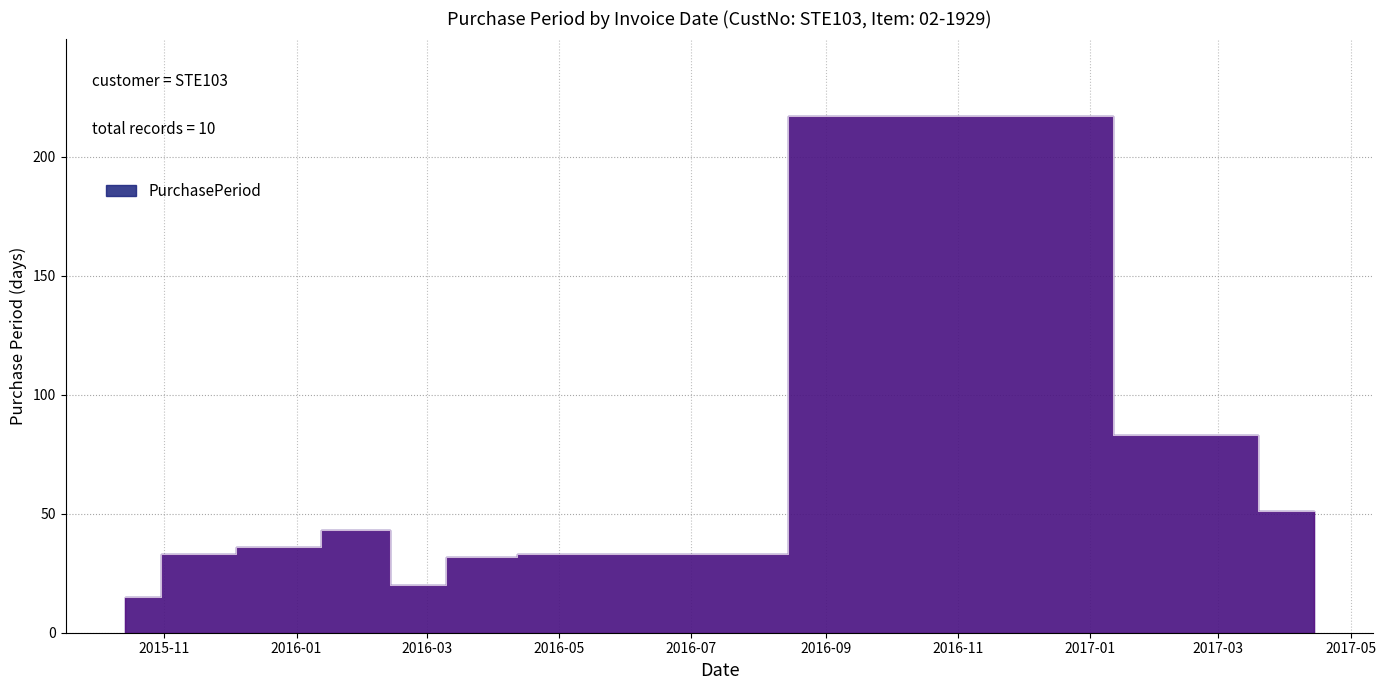

Rank the categories by value from highest to lowest.

2016-12-01, 2017-02-22, 2017-04-14, 2016-02-03, 2015-12-22, 2015-11-16, 2016-04-28, 2016-03-26, 2016-02-23, 2015-10-14